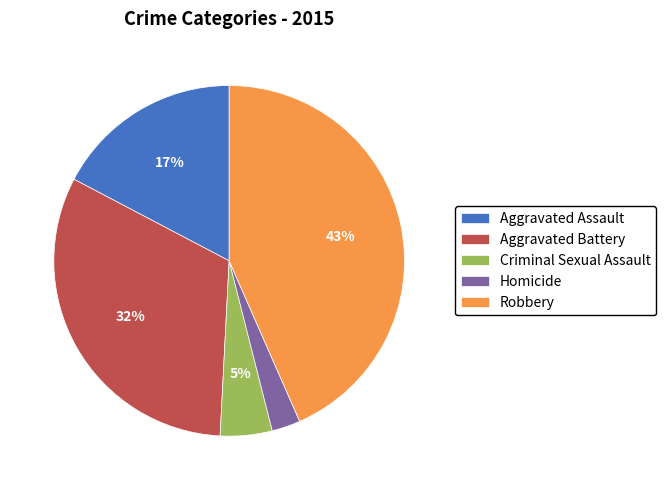

Between Criminal Sexual Assault and Aggravated Assault, which is larger?

Aggravated Assault